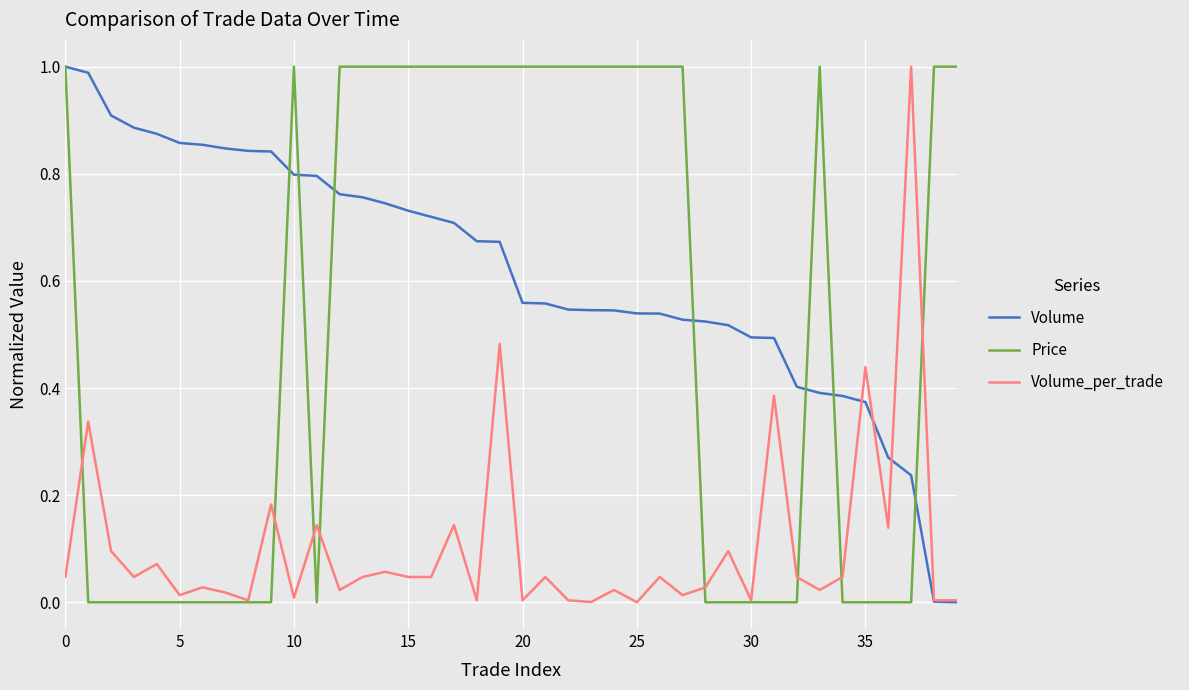

Which series has the largest total across all categories?

Volume